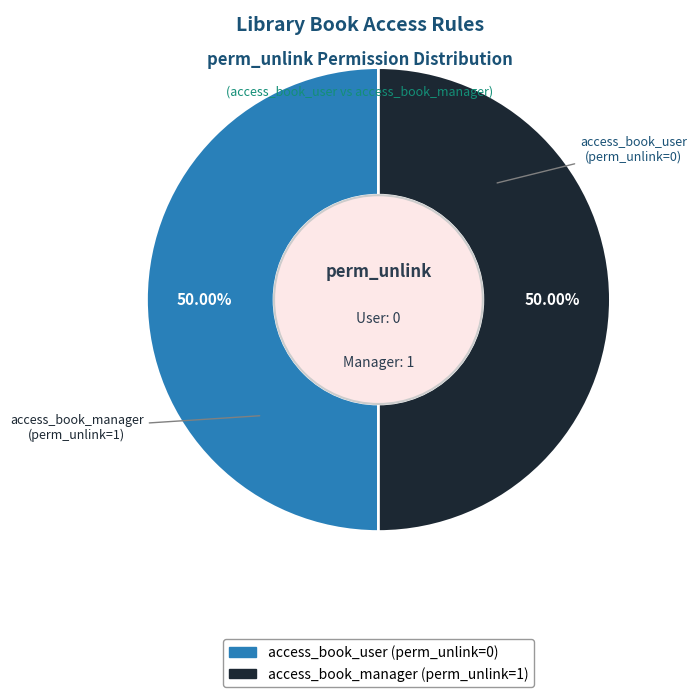

How many slices are in this pie chart?

2